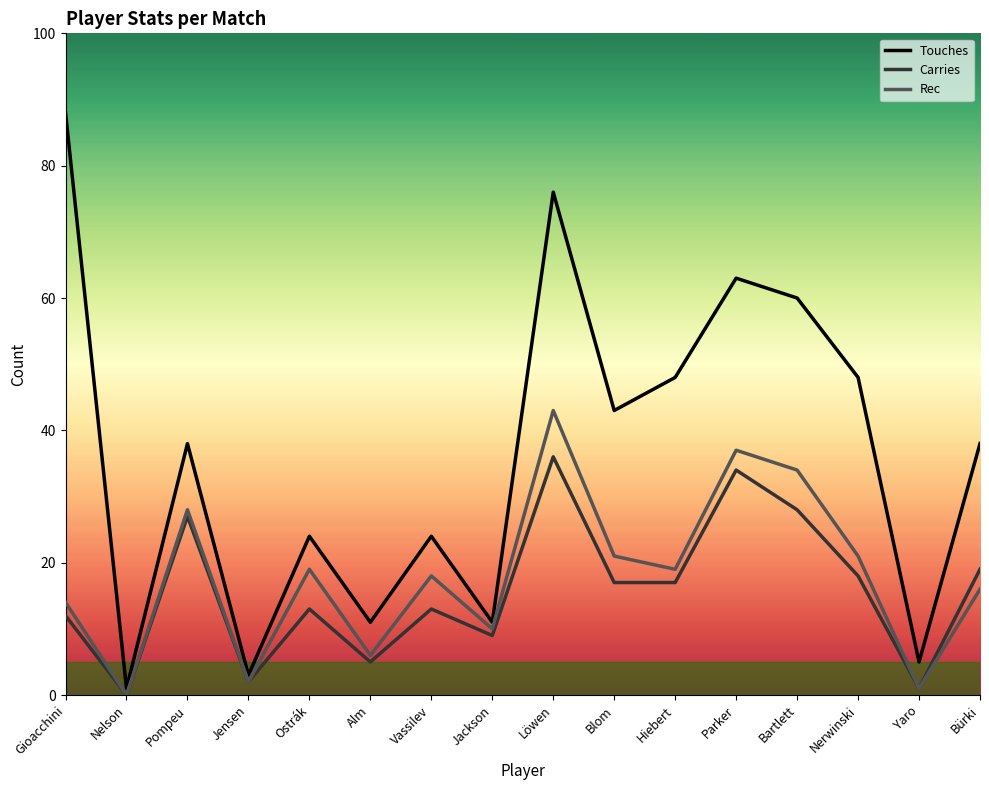

Which series has the largest range (max minus min)?

Touches